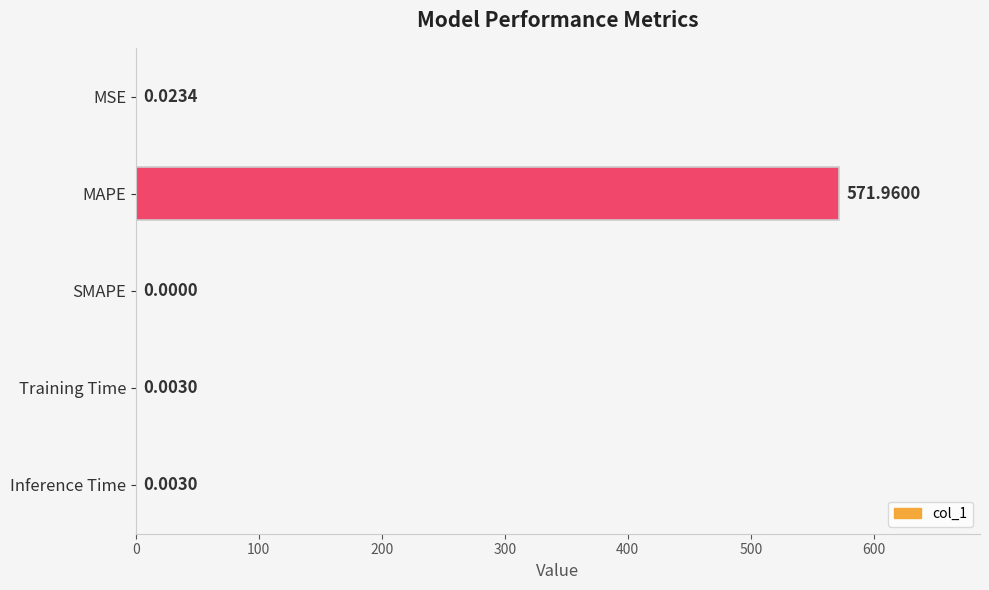

Which category has the highest value across all series?

MAPE